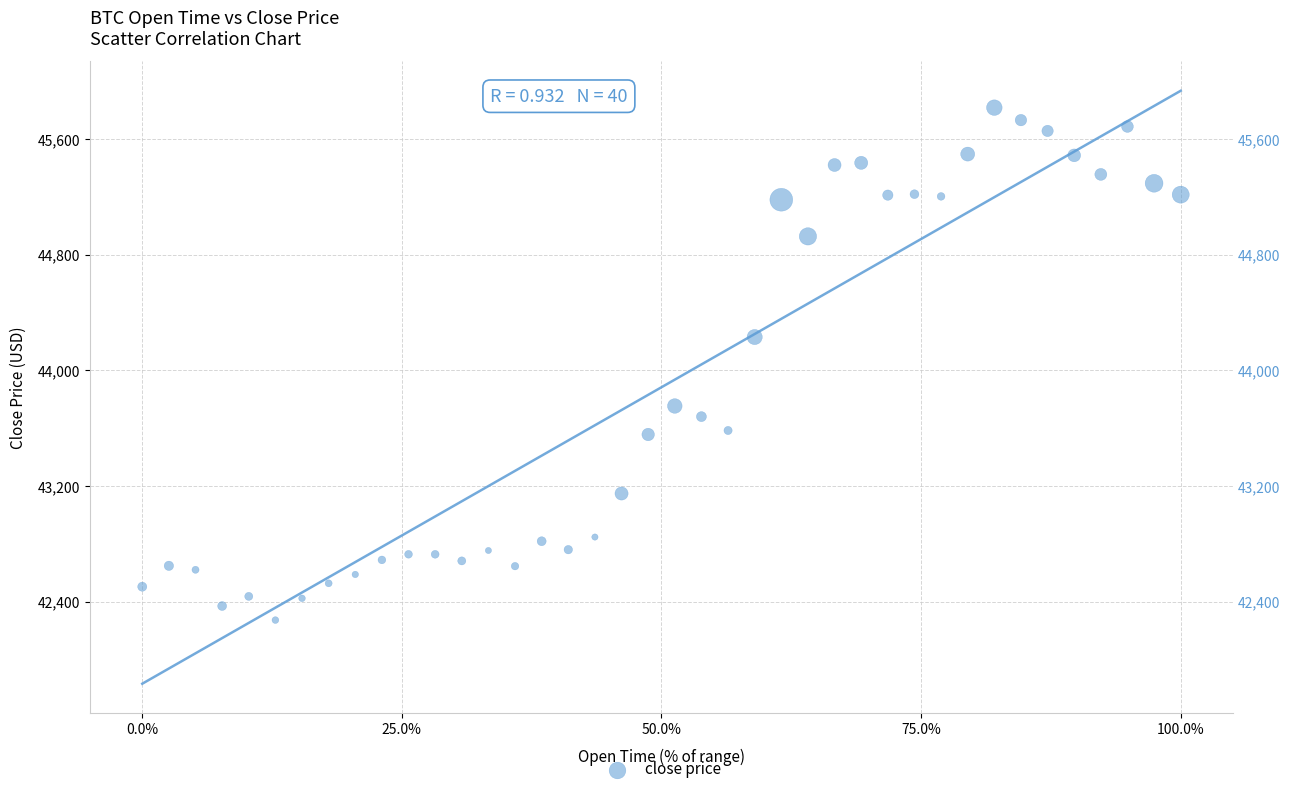

What Y value in the scatter plot is closest to 44044?

44230.2